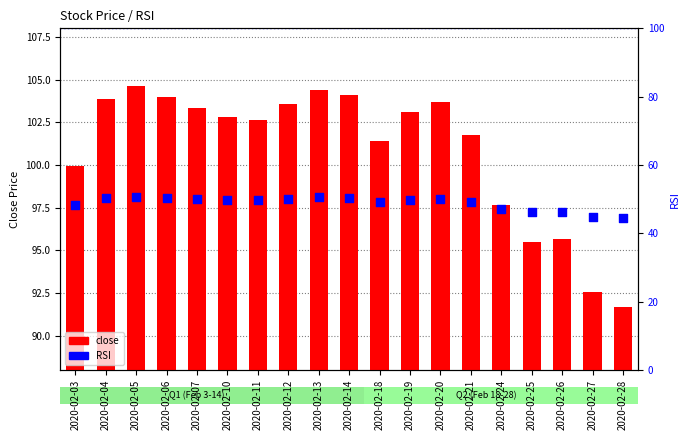

At which category is the sum across all series the highest?

2020-02-05